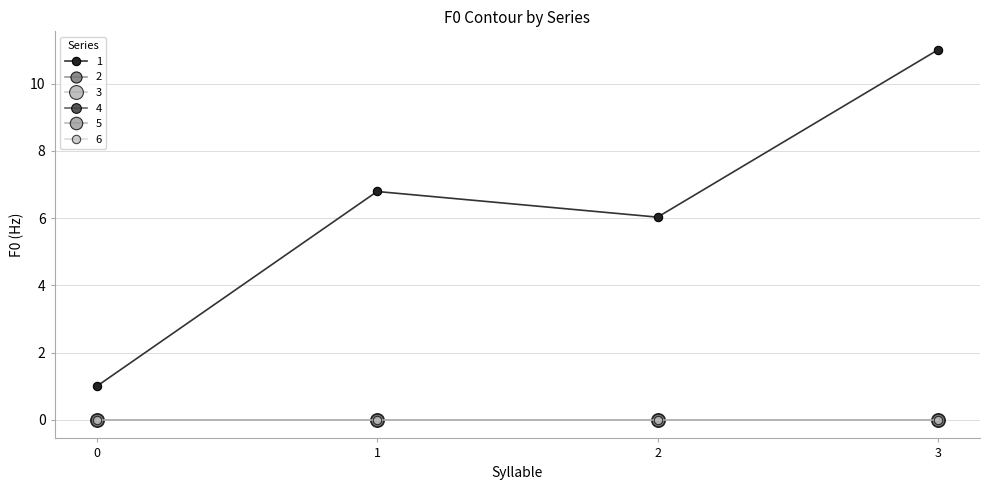

How many lines are shown in the chart?

6